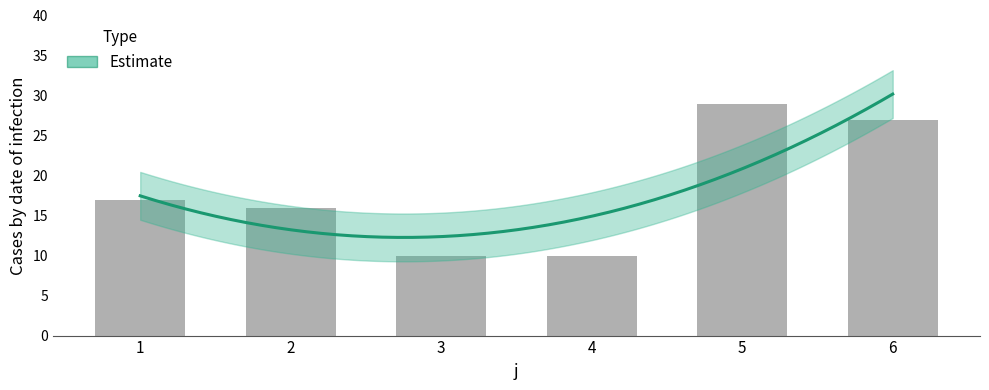

What is the value of the 3rd bar from the left?

10